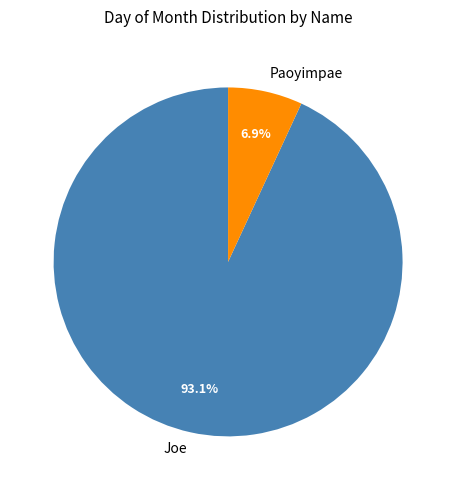

Is the sum of Joe and Paoyimpae greater than half?

Yes